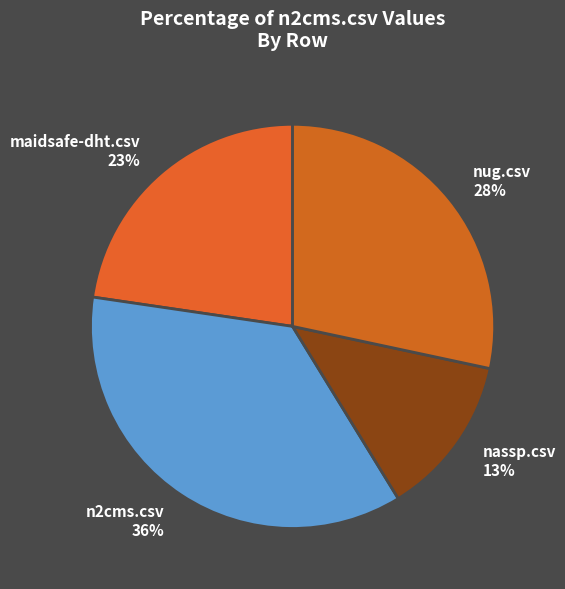

To the nearest percent, what is the difference between the n2cms.csv and nassp.csv slice percentages?

23%